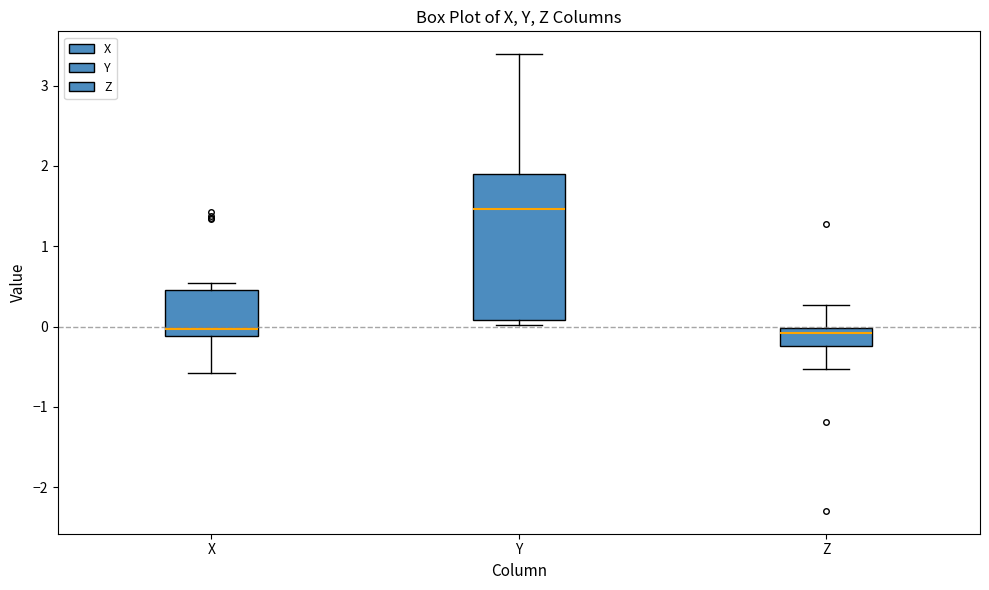

Which box's median line is the highest?

Y